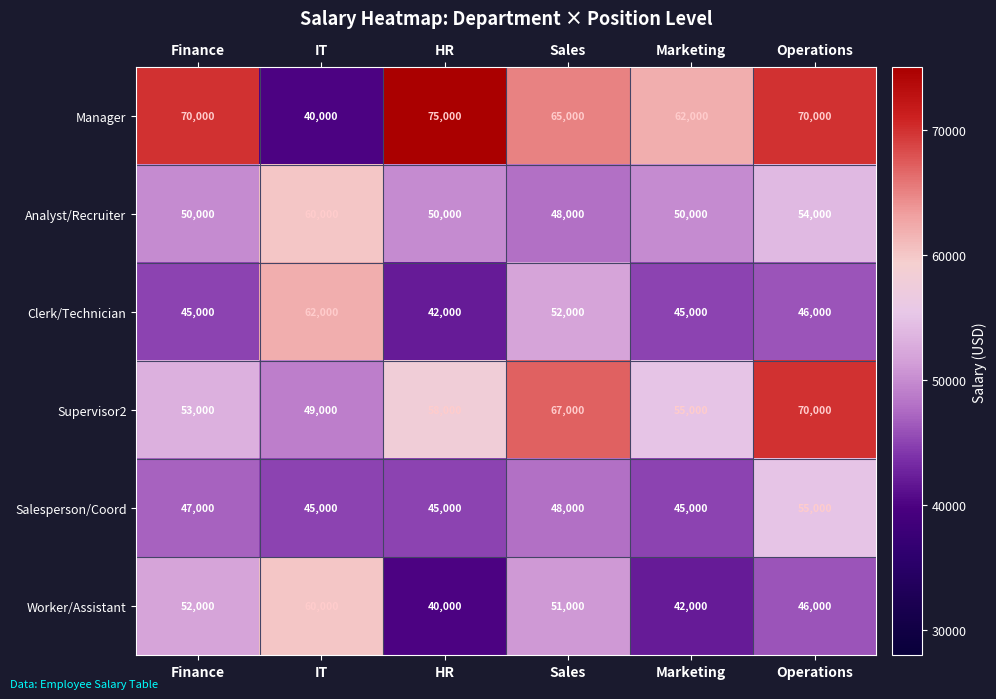

Which series has the largest total across all categories?

Manager